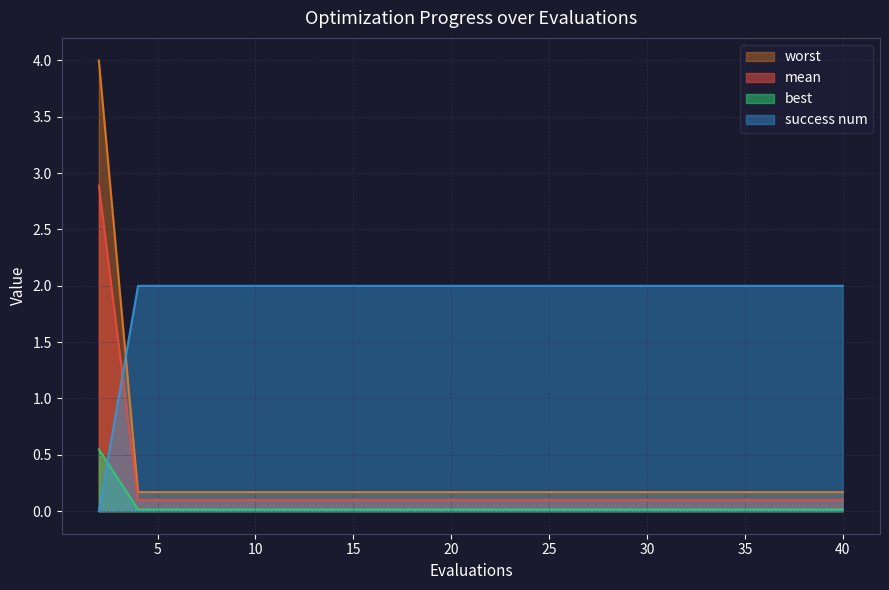

What is the total value across all series at 14?

2.3